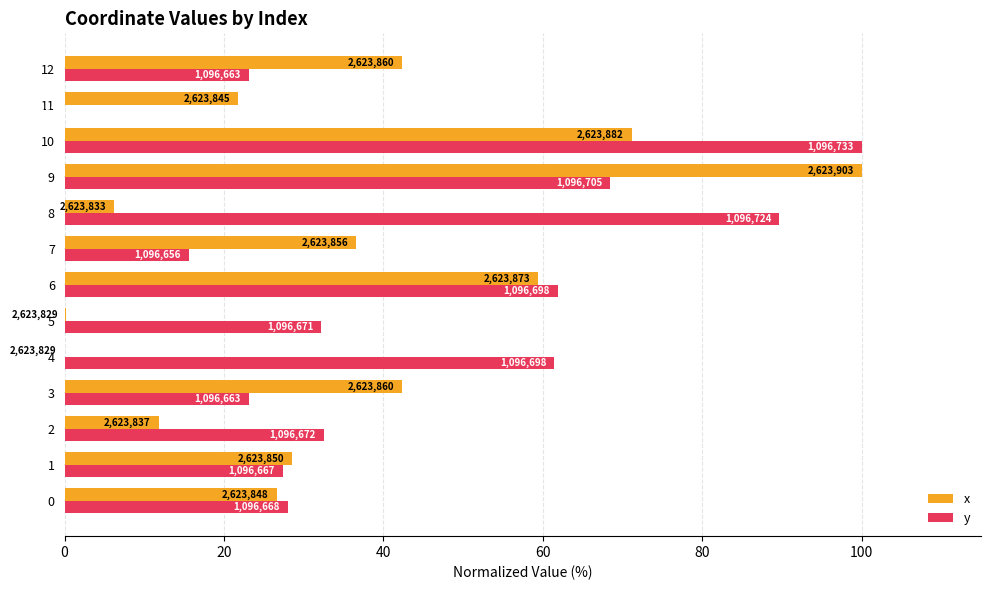

What are all the series names shown in the legend?

x, y